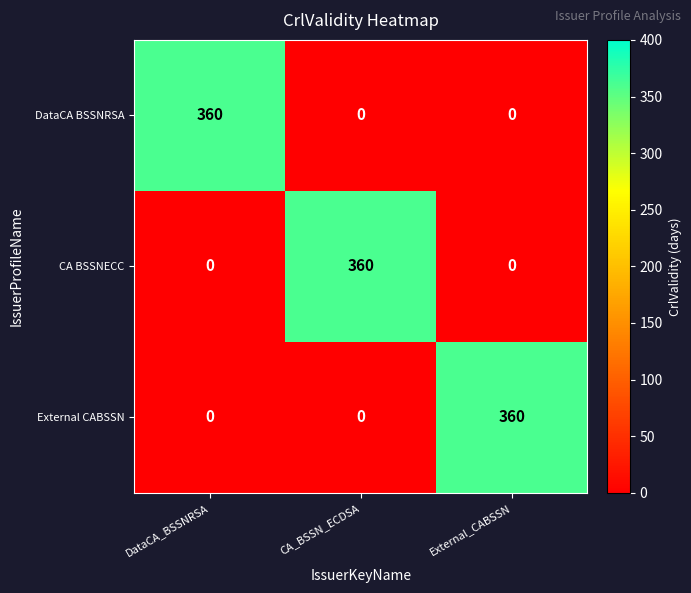

What is the difference between the maximum and minimum values in the DataCA BSSNRSA series?

360